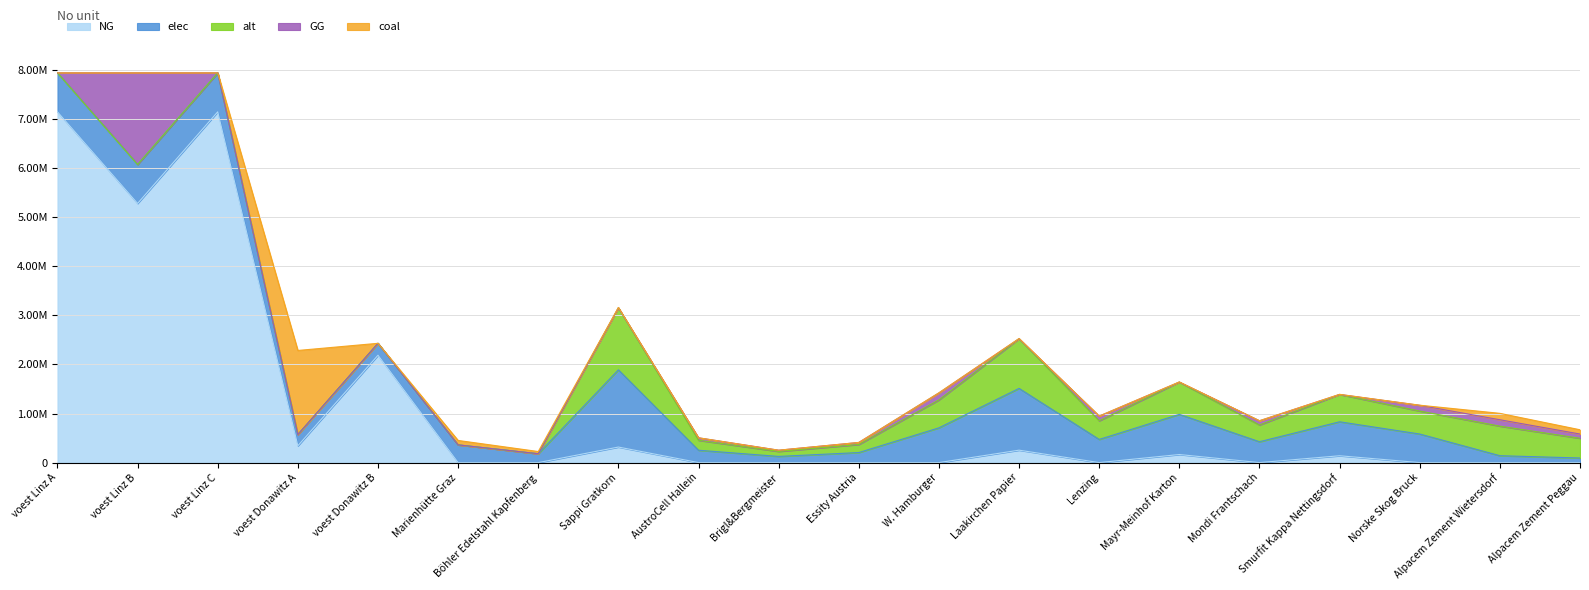

Does the chart display data point markers on the line(s)?

No